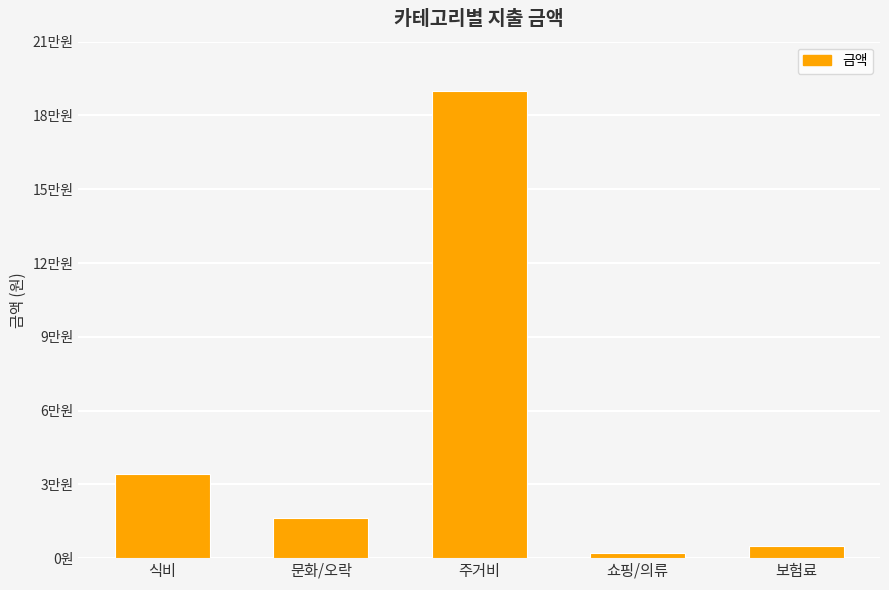

What is the label of the 3rd bar from the left?

주거비